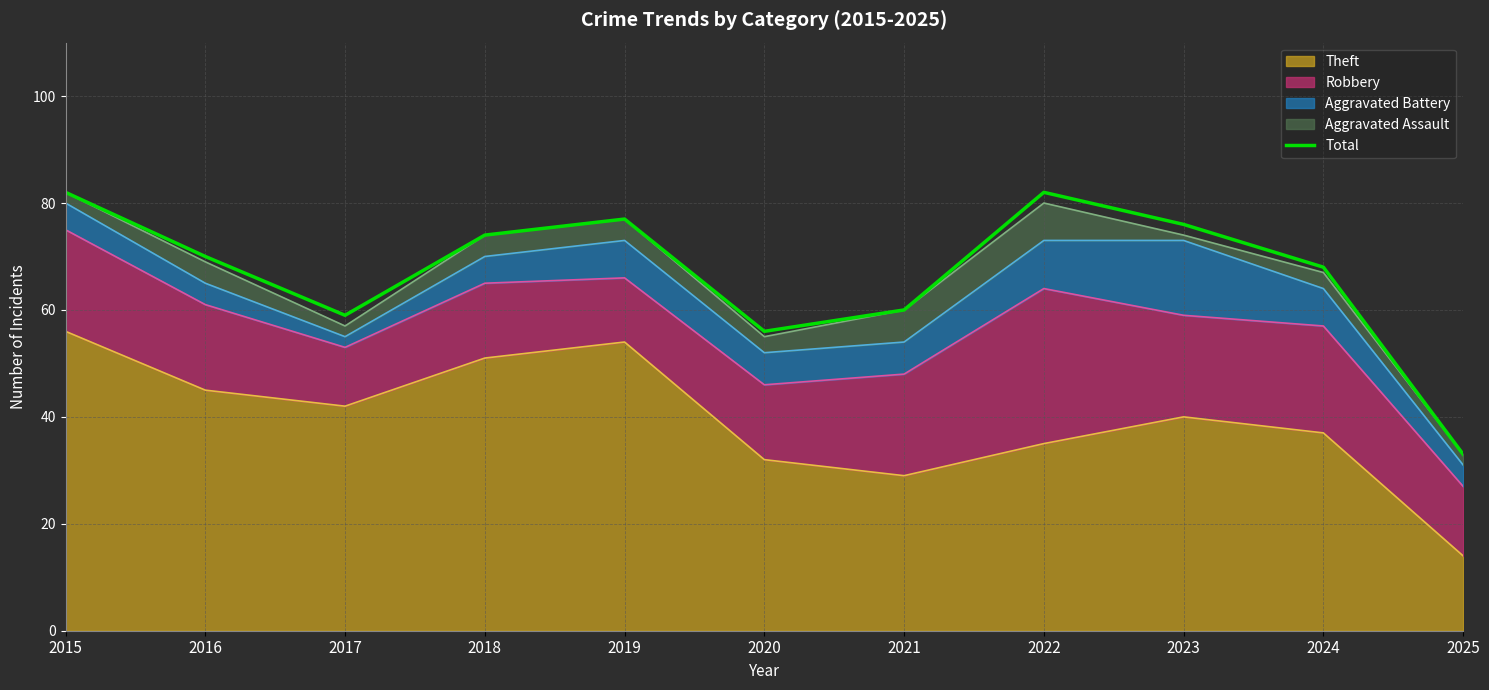

Count the number of data series in this chart.

5